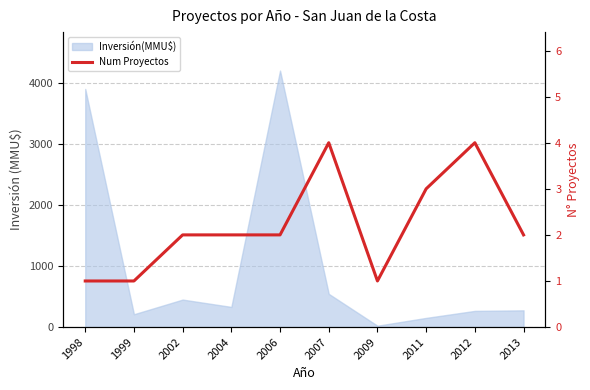

How many values are between 1 and 3?

8